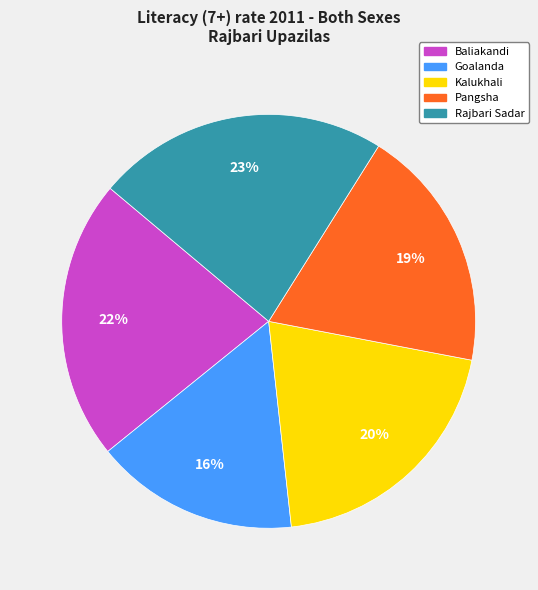

Is the sum of Rajbari Sadar and Kalukhali greater than half?

No